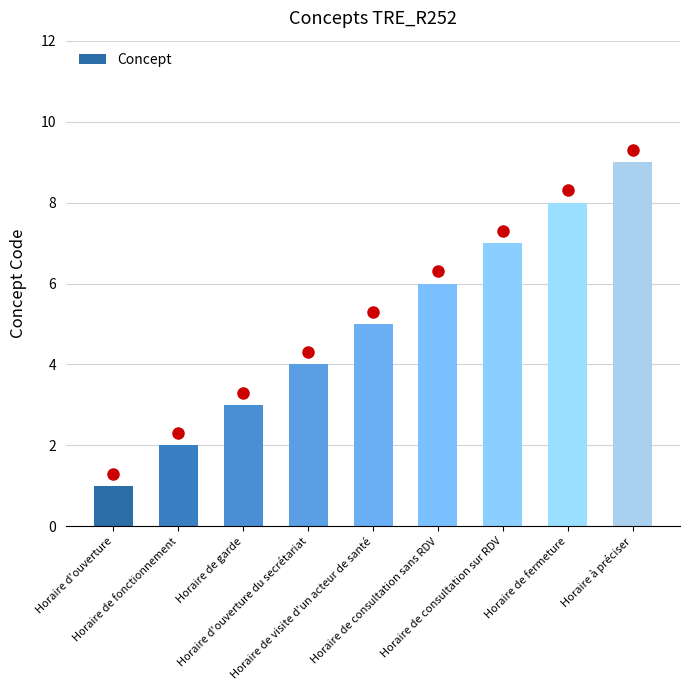

List the labels in order of value, smallest first.

Horaire d'ouverture, Horaire de fonctionnement, Horaire de garde, Horaire d'ouverture du secrétariat, Horaire de visite d'un acteur de santé, Horaire de consultation sans RDV, Horaire de consultation sur RDV, Horaire de fermeture, Horaire à préciser